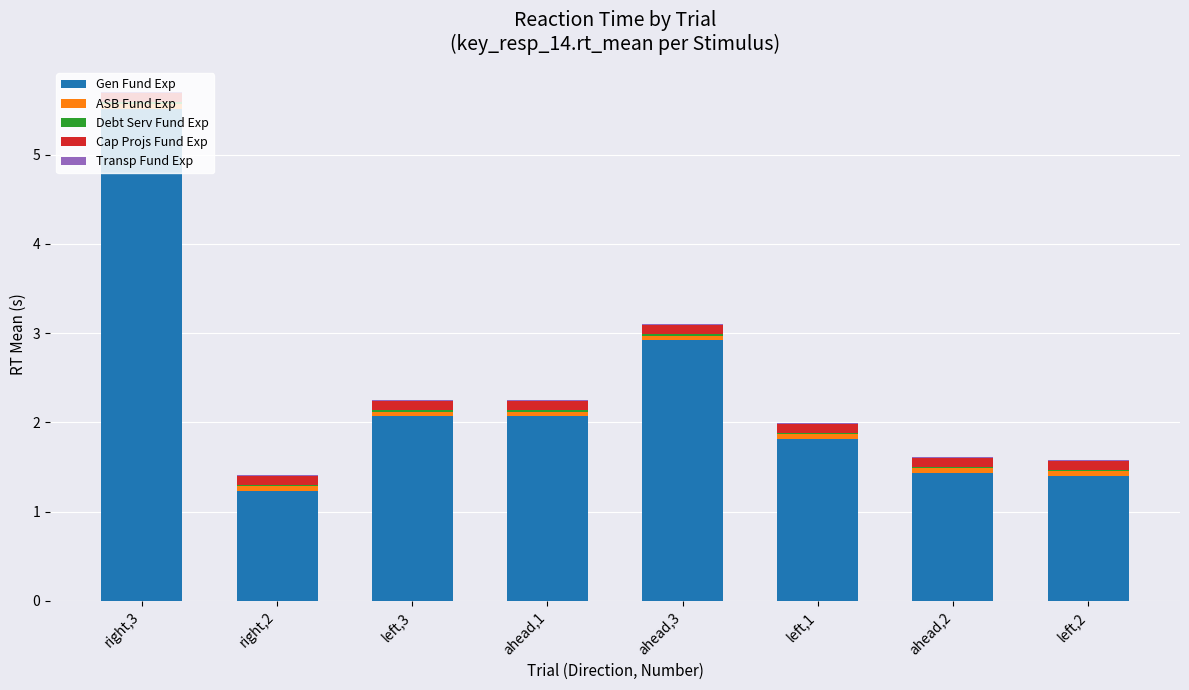

At which category is the sum across all series the highest?

right,3